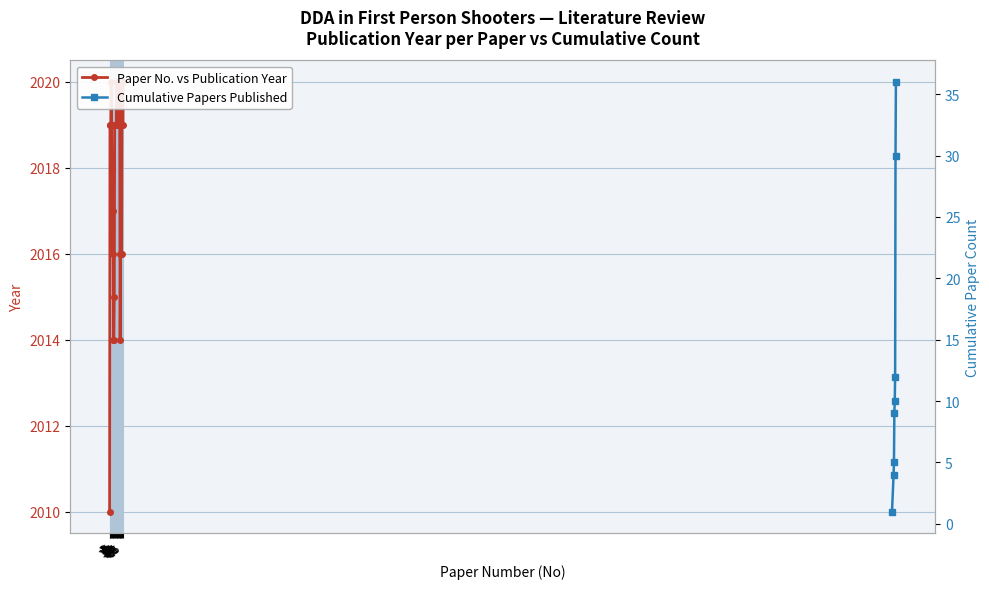

Where does the data first go above 2019?

5